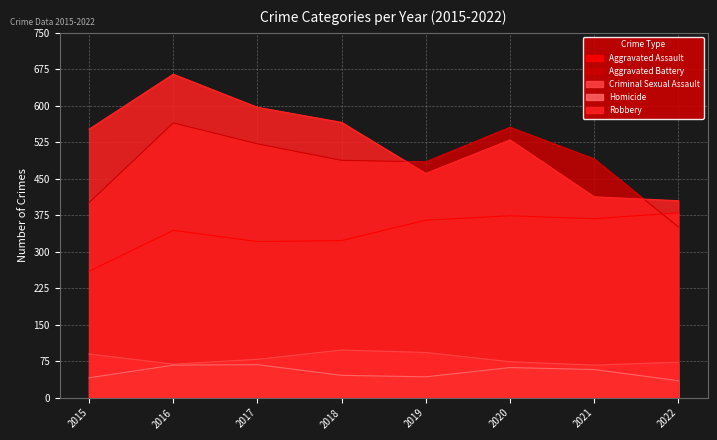

Rank the categories by Robbery value from lowest to highest.

2022, 2021, 2019, 2020, 2015, 2018, 2017, 2016